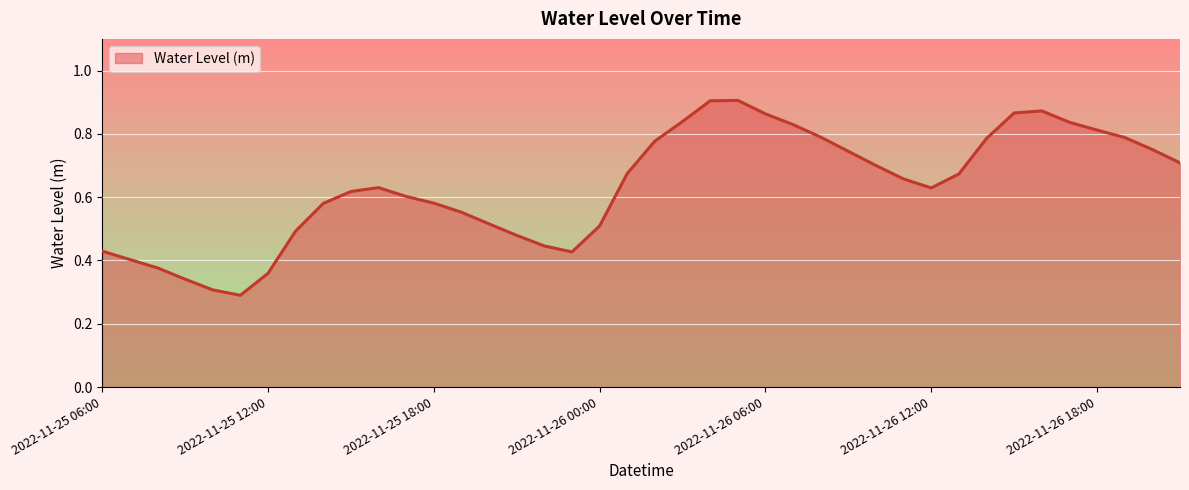

How many lines are shown in the chart?

1